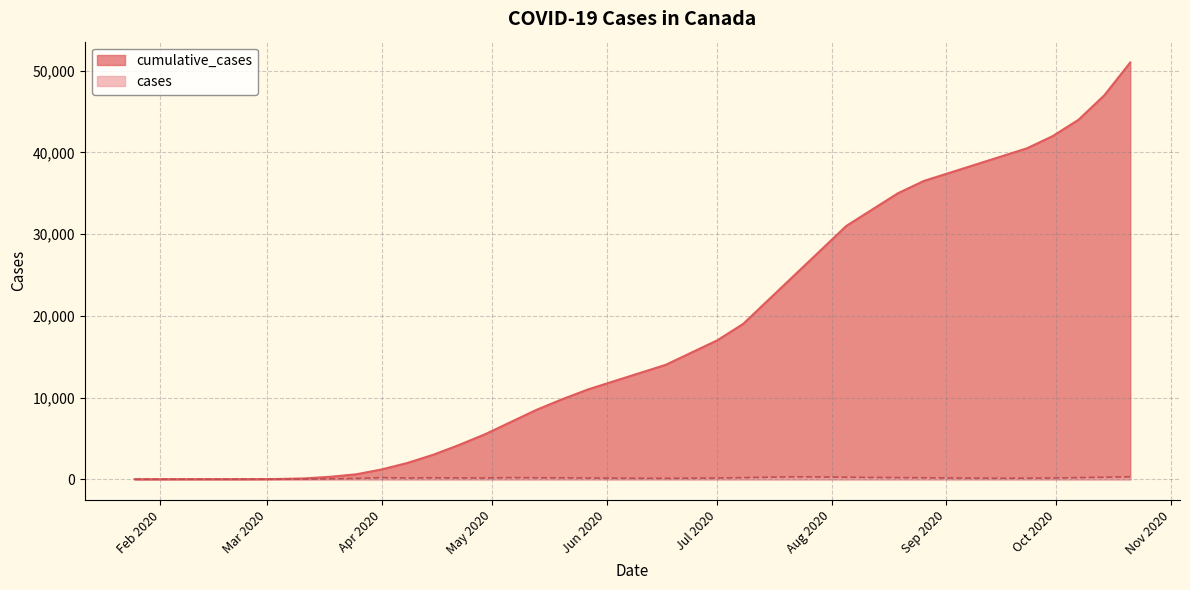

How many data points in cumulative_cases are less than 13000?

20